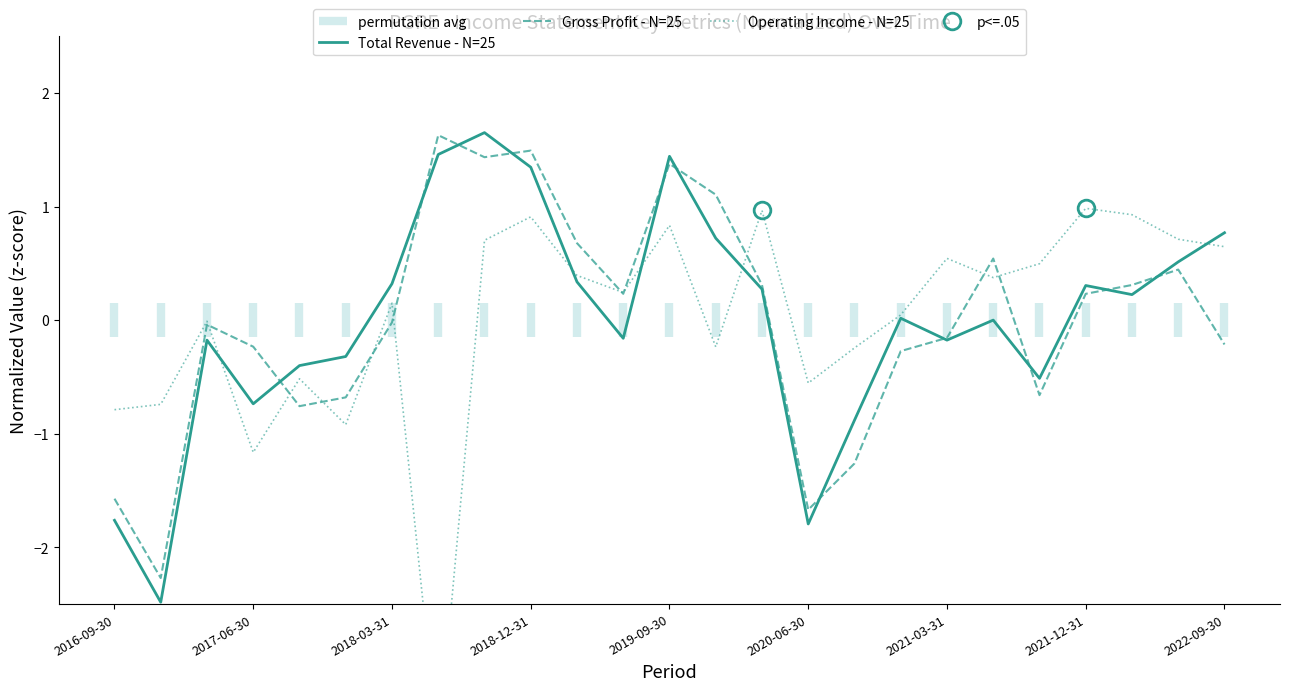

Reading right to left, list all the values displayed in this chart.

Total Revenue: 2022-09-30=0.8	2022-06-30=0.5	2022-03-31=0.2	2021-12-31=0.3	2021-09-30=-0.5	2021-06-30=0.0	2021-03-31=-0.2	2020-12-31=0.0	2020-09-30=-0.9	2020-06-30=-1.8	2020-03-31=0.3	2019-12-31=0.7	2019-09-30=1.4	2019-06-30=-0.2	2019-03-31=0.3	2018-12-31=1.3	2018-09-30=1.7	2018-06-30=1.5	2018-03-31=0.3	2017-12-31=-0.3	2017-09-30=-0.4	2017-06-30=-0.7	2017-03-31=-0.2	2016-12-31=-2.5	2016-09-30=-1.8
Gross Profit: 2022-09-30=-0.2	2022-06-30=0.4	2022-03-31=0.3	2021-12-31=0.2	2021-09-30=-0.7	2021-06-30=0.5	2021-03-31=-0.2	2020-12-31=-0.3	2020-09-30=-1.3	2020-06-30=-1.7	2020-03-31=0.3	2019-12-31=1.1	2019-09-30=1.4	2019-06-30=0.2	2019-03-31=0.7	2018-12-31=1.5	2018-09-30=1.4	2018-06-30=1.6	2018-03-31=-0.0	2017-12-31=-0.7	2017-09-30=-0.8	2017-06-30=-0.2	2017-03-31=-0.0	2016-12-31=-2.3	2016-09-30=-1.6
Operating Income or Loss: 2022-09-30=0.6	2022-06-30=0.7	2022-03-31=0.9	2021-12-31=1.0	2021-09-30=0.5	2021-06-30=0.4	2021-03-31=0.5	2020-12-31=0.0	2020-09-30=-0.2	2020-06-30=-0.6	2020-03-31=1.0	2019-12-31=-0.2	2019-09-30=0.8	2019-06-30=0.2	2019-03-31=0.4	2018-12-31=0.9	2018-09-30=0.7	2018-06-30=-3.8	2018-03-31=0.2	2017-12-31=-0.9	2017-09-30=-0.5	2017-06-30=-1.2	2017-03-31=-0.0	2016-12-31=-0.7	2016-09-30=-0.8